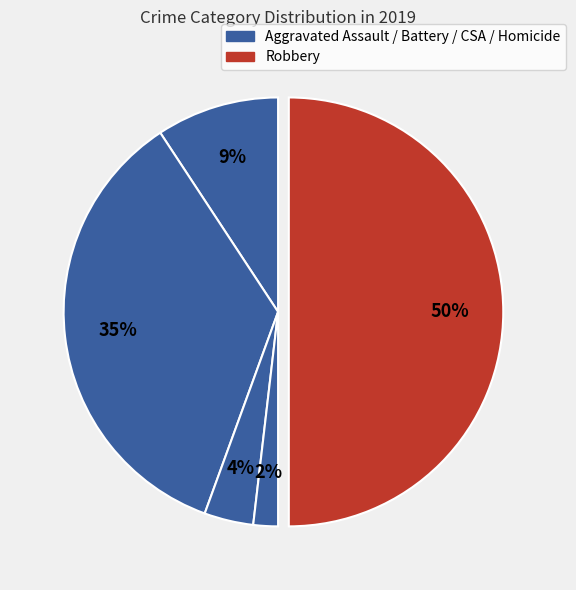

Which category has the smallest portion of the pie?

Homicide